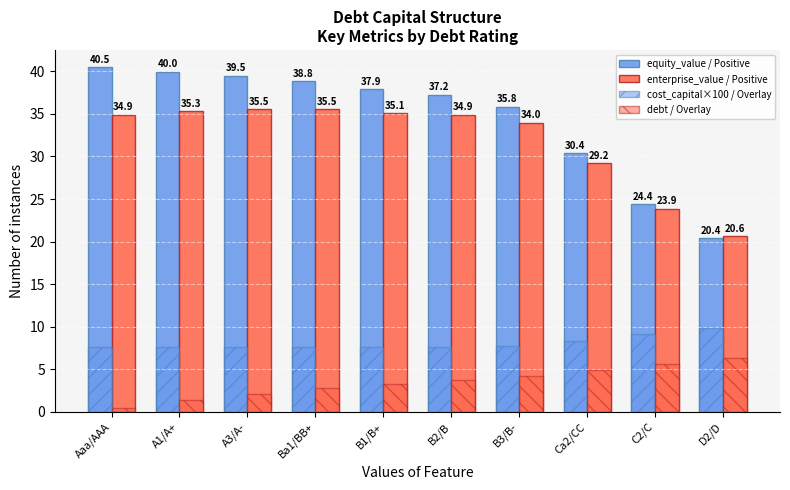

True or false: enterprise_value / Positive has a value of 23.9 at C2/C.

True